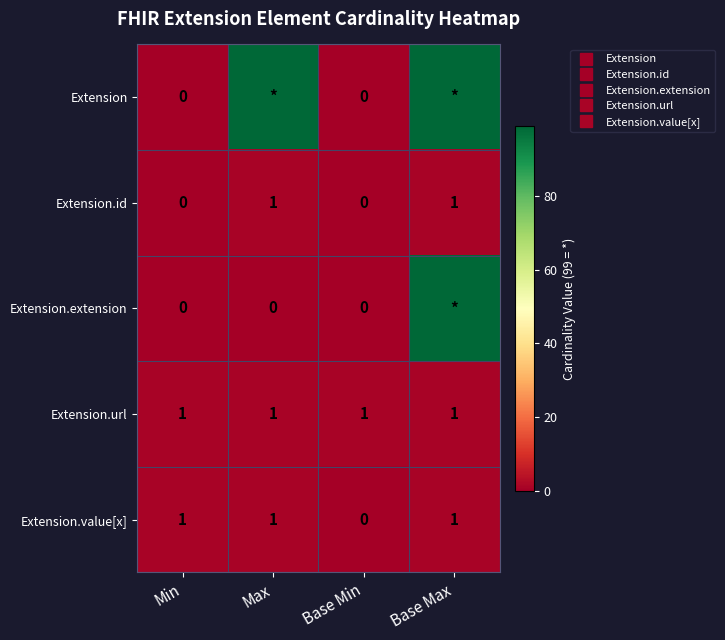

What is the difference between the maximum and minimum values in the Extension.extension series?

99